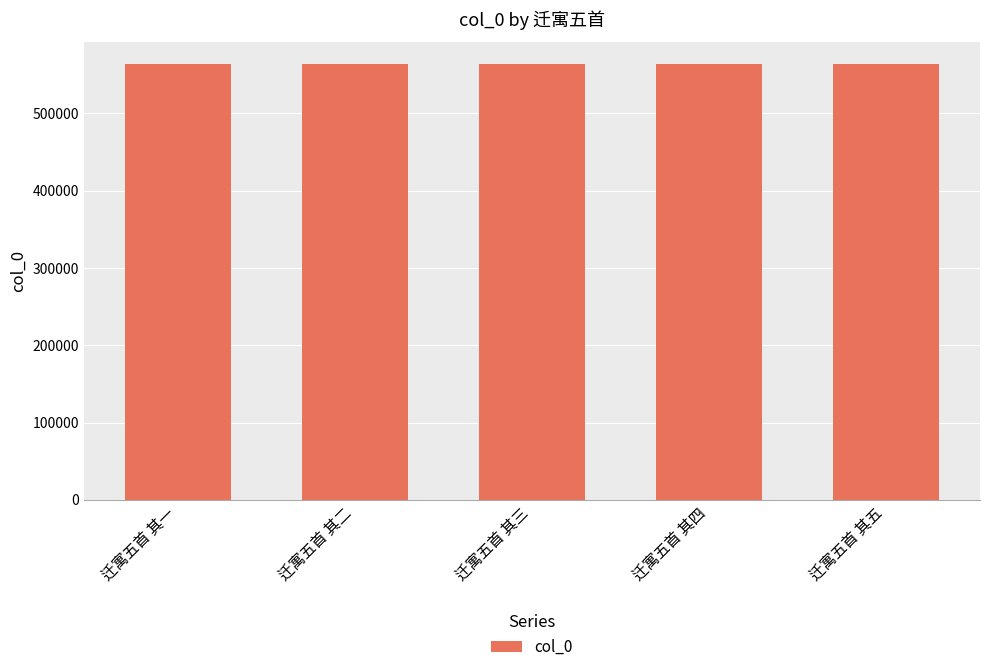

Does the chart contain stacked bars?

No